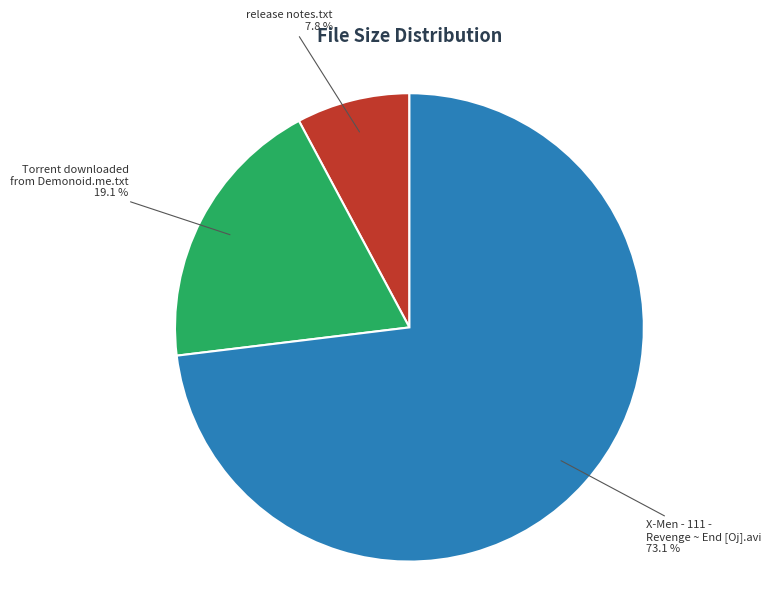

Do Torrent downloaded from Demonoid.me.txt and X-Men - 111 - Revenge ~ End [Oj].avi together represent more than half of the pie?

Yes